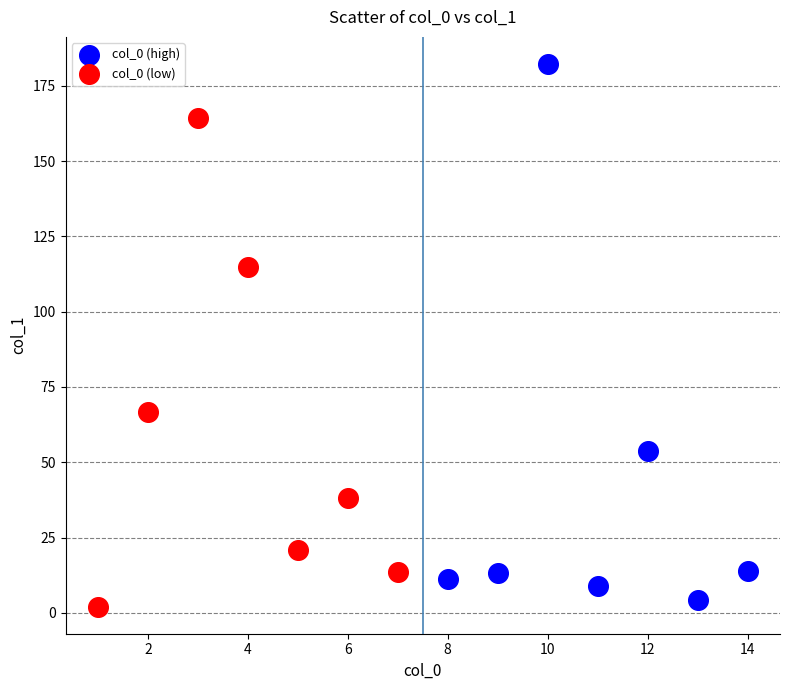

Which series has the widest spread of Y values?

col_0 (high)